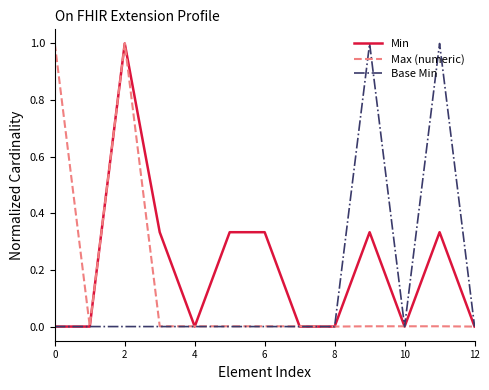

Which series has the largest total across all categories?

Min